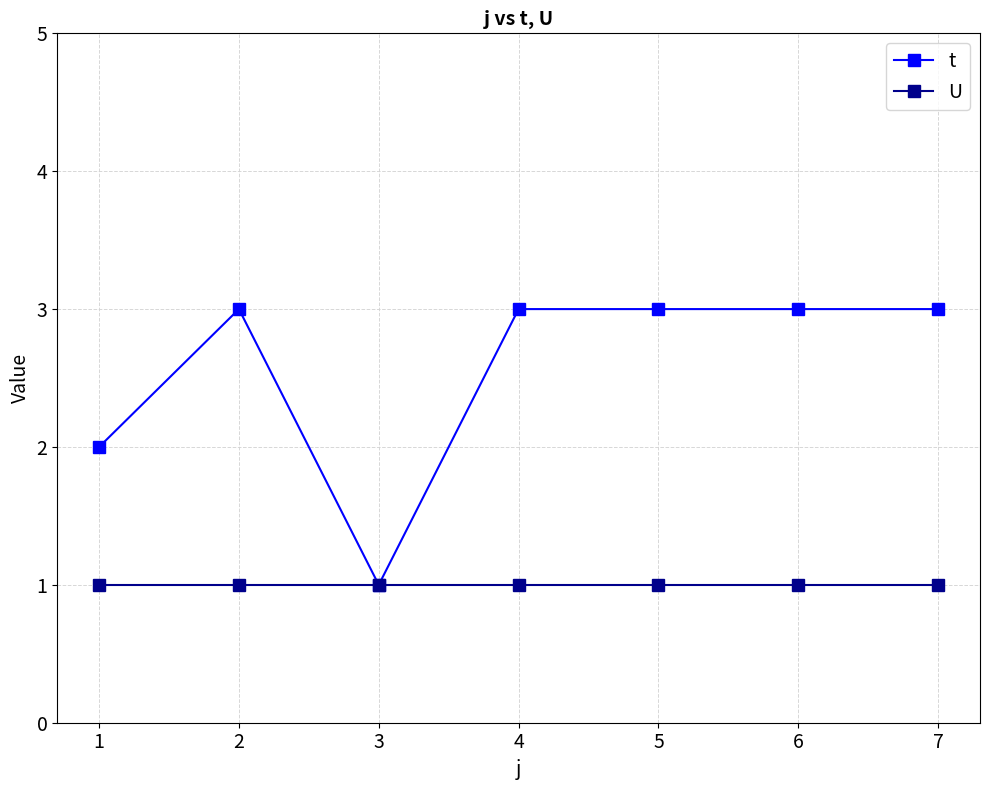

Where is the first local maximum for t?

2